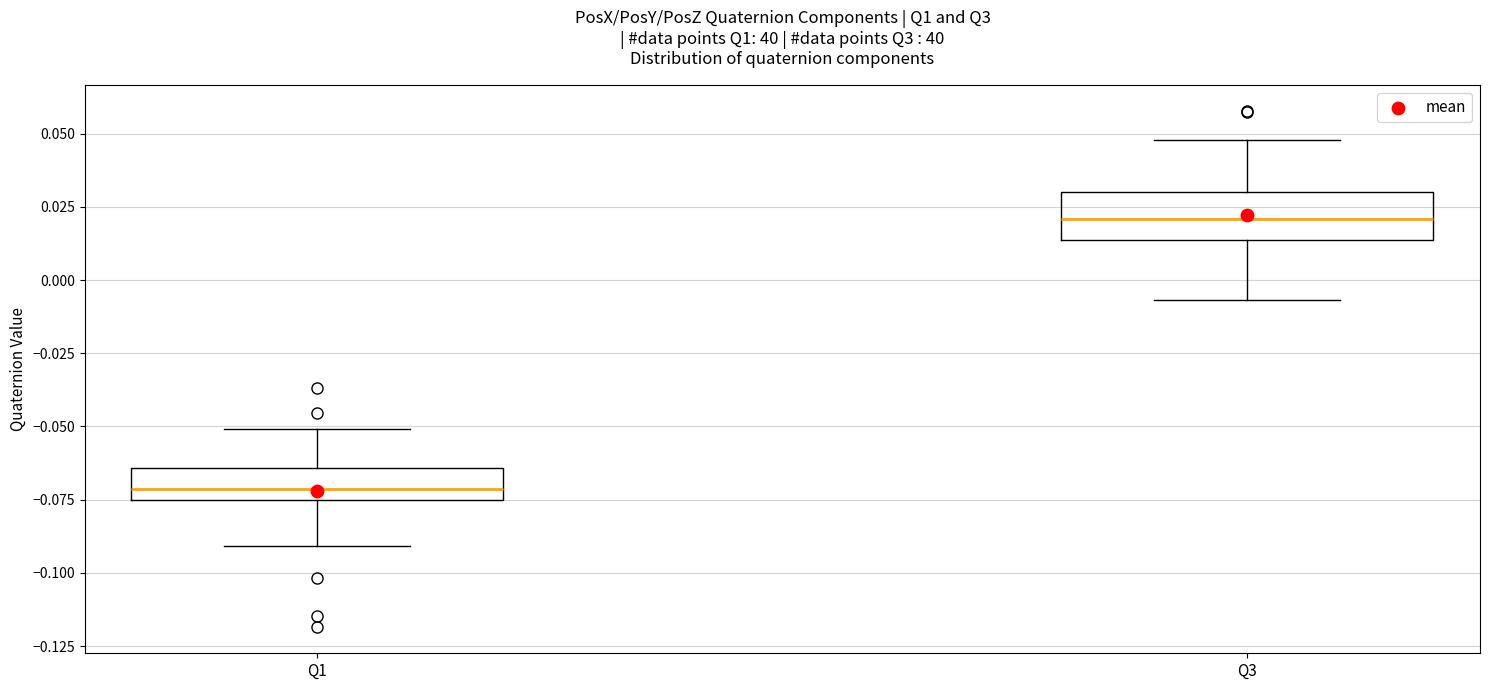

Where does the lower whisker of the box for Q1 end on the y-axis? The values are not printed on the chart, so give them approximately, as read against the axis.

-0.090